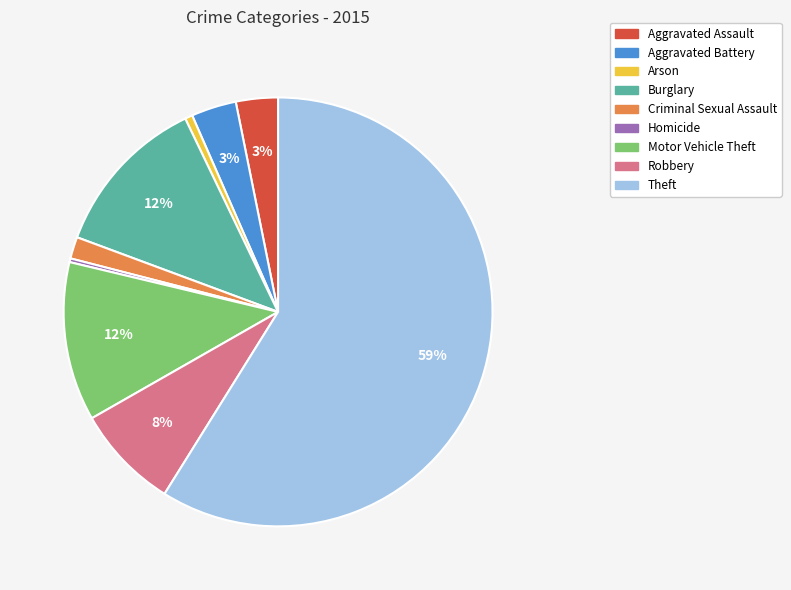

Which has a higher value, Criminal Sexual Assault or Homicide?

Criminal Sexual Assault